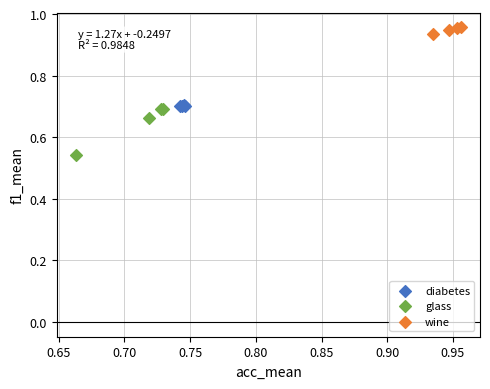

Which series reaches the minimum Y coordinate?

glass